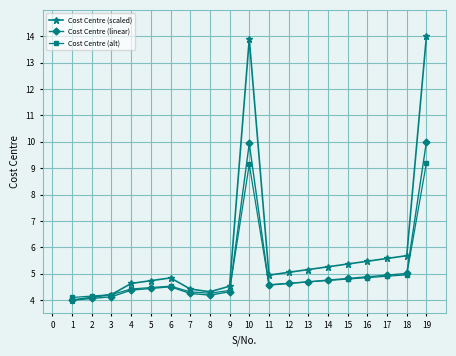

The Cost Centre (linear) series shows 2.6 at 3. True or false?

False